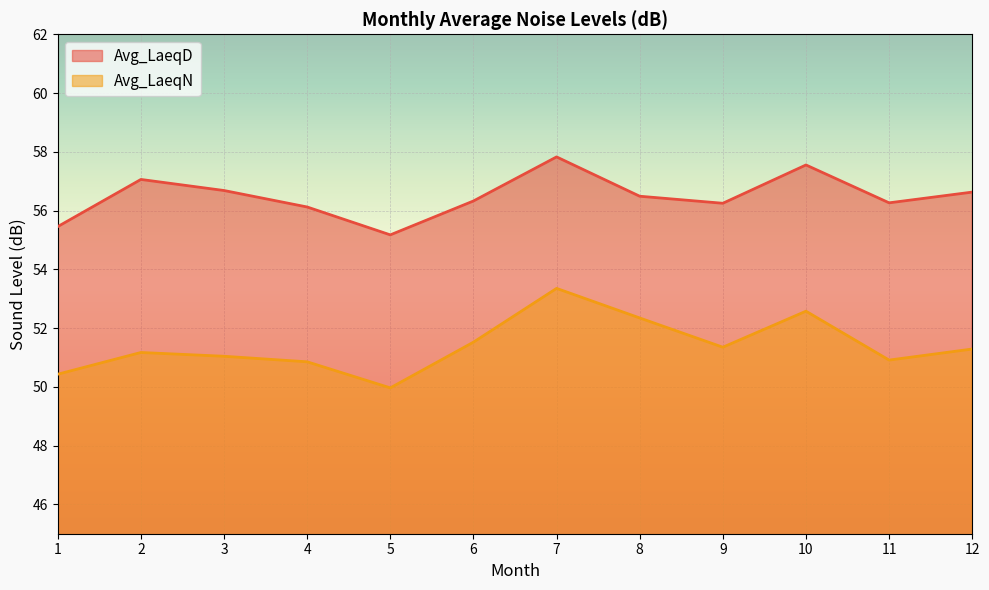

At which label is Avg_LaeqN closest to 51?

3